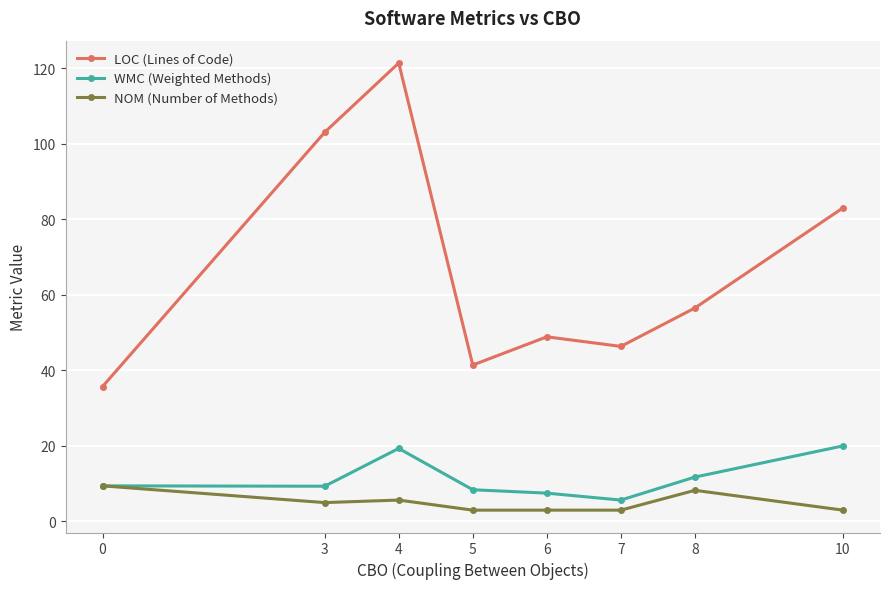

Which series has the largest total across all categories?

LOC (Lines of Code)